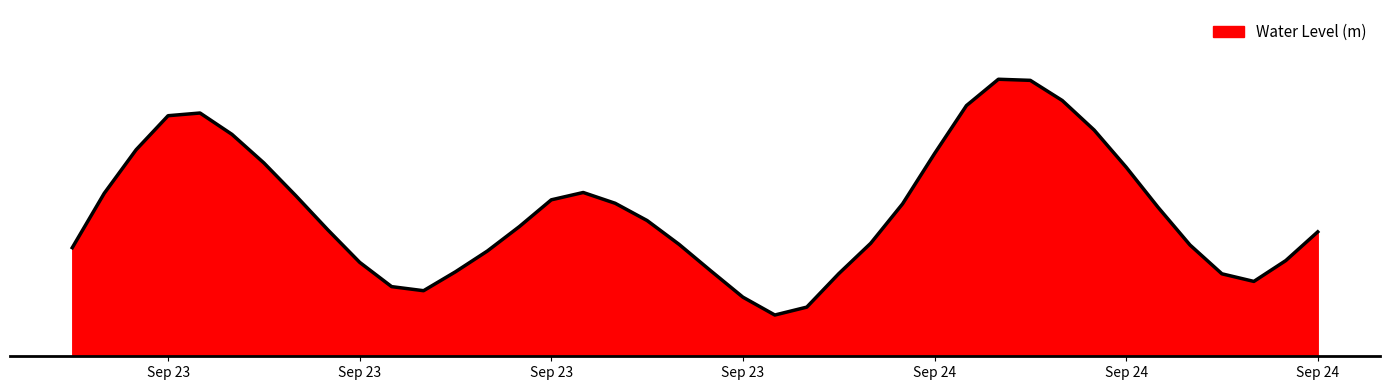

Does the chart display data point markers on the line(s)?

No